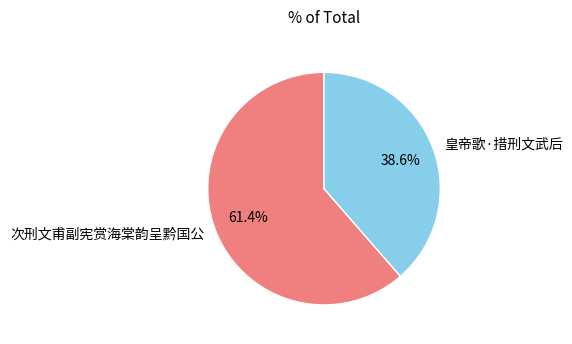

Between 次刑文甫副宪赏海棠韵呈黔国公 and 皇帝歌·措刑文武后, which is larger?

次刑文甫副宪赏海棠韵呈黔国公